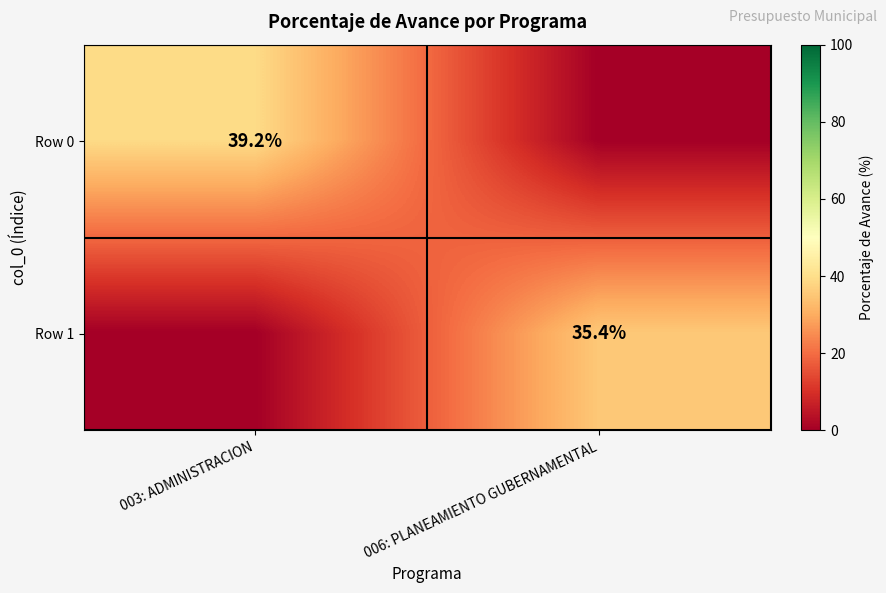

At how many categories does at least one series exceed 36?

1